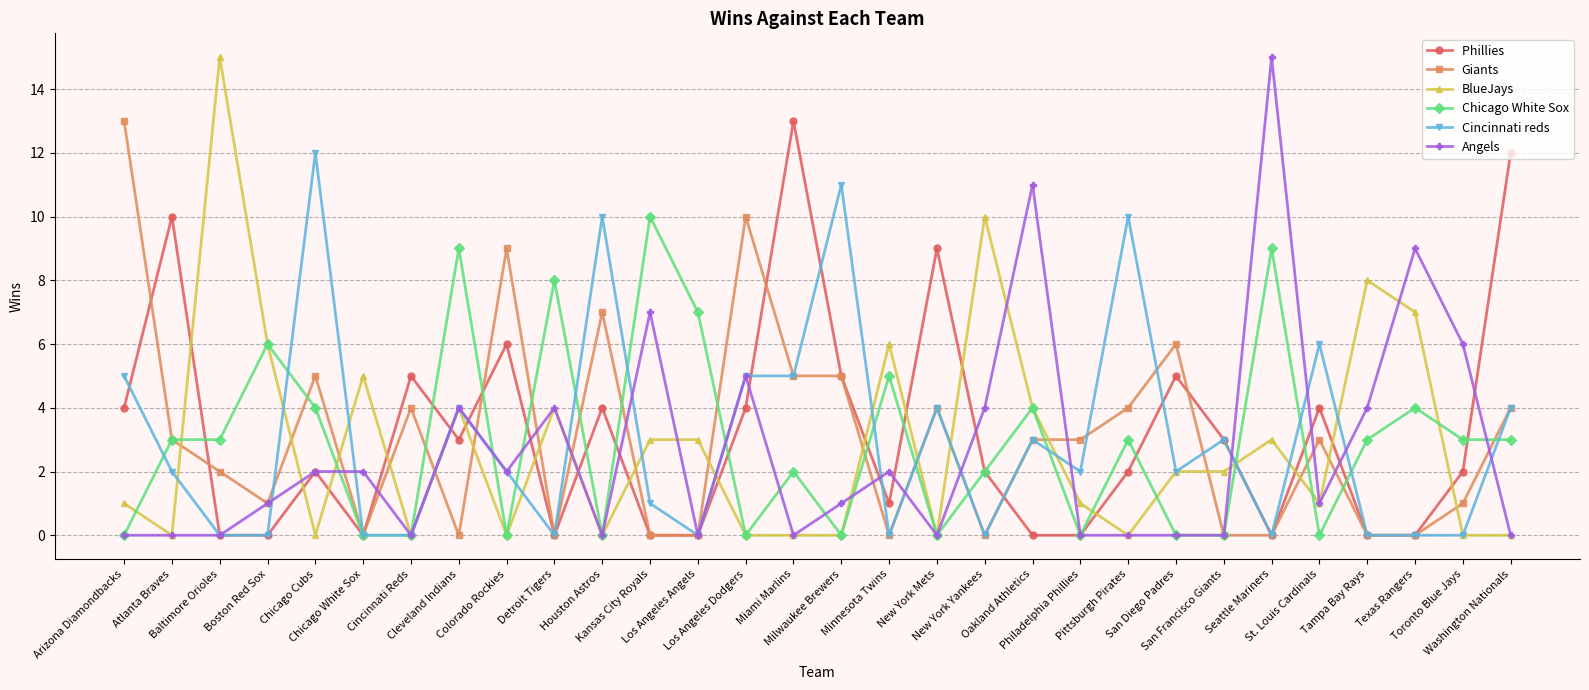

What is the greatest value displayed?

15